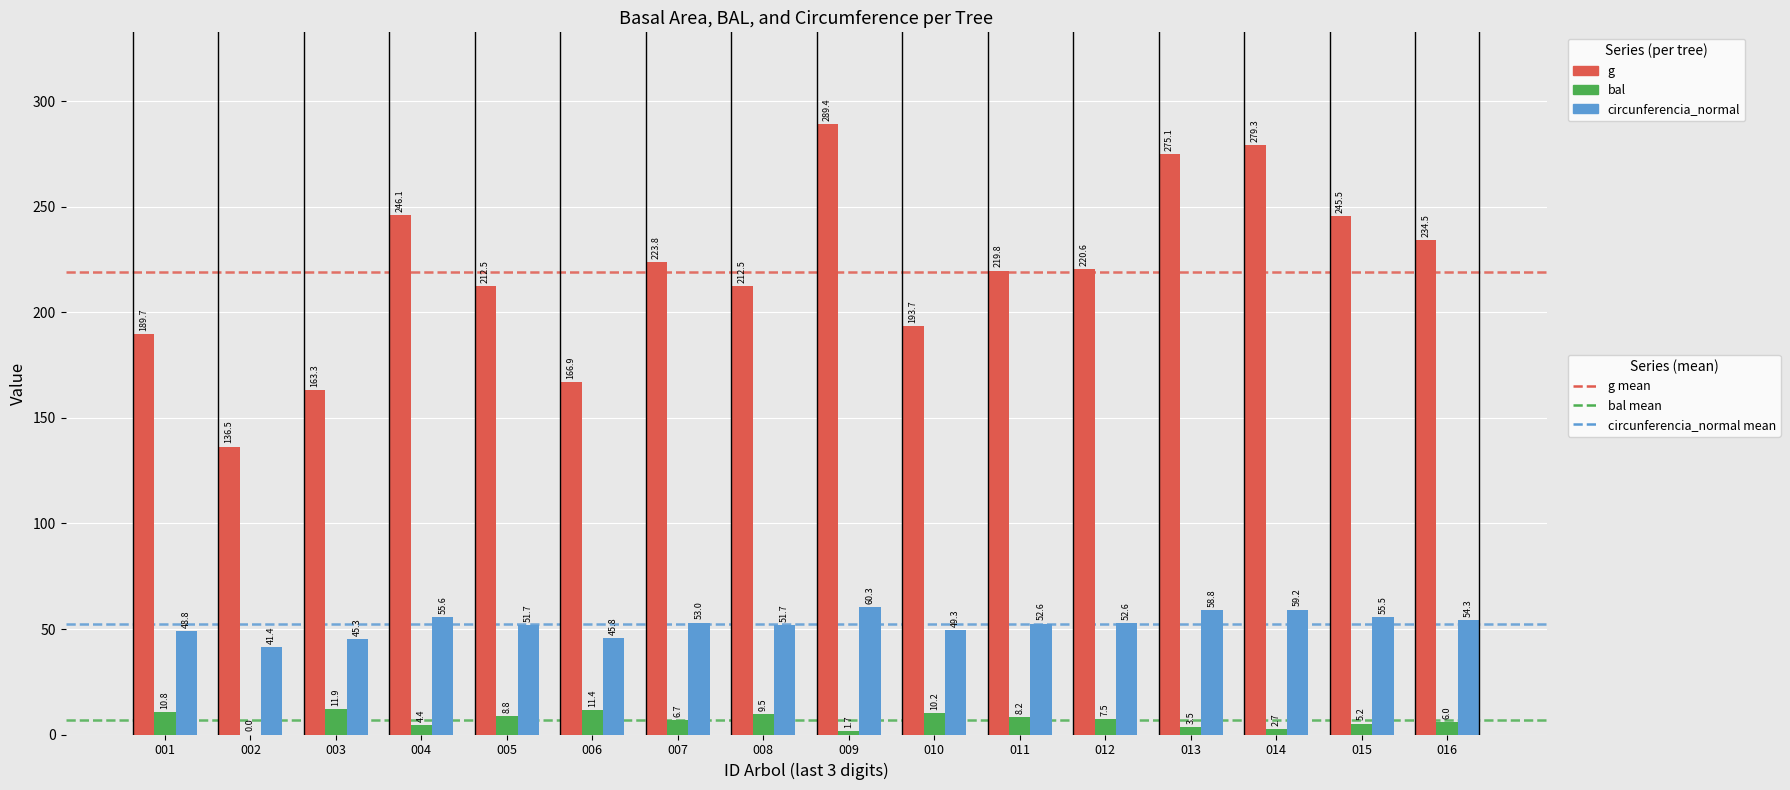

What is the maximum value shown in the chart?

289.4